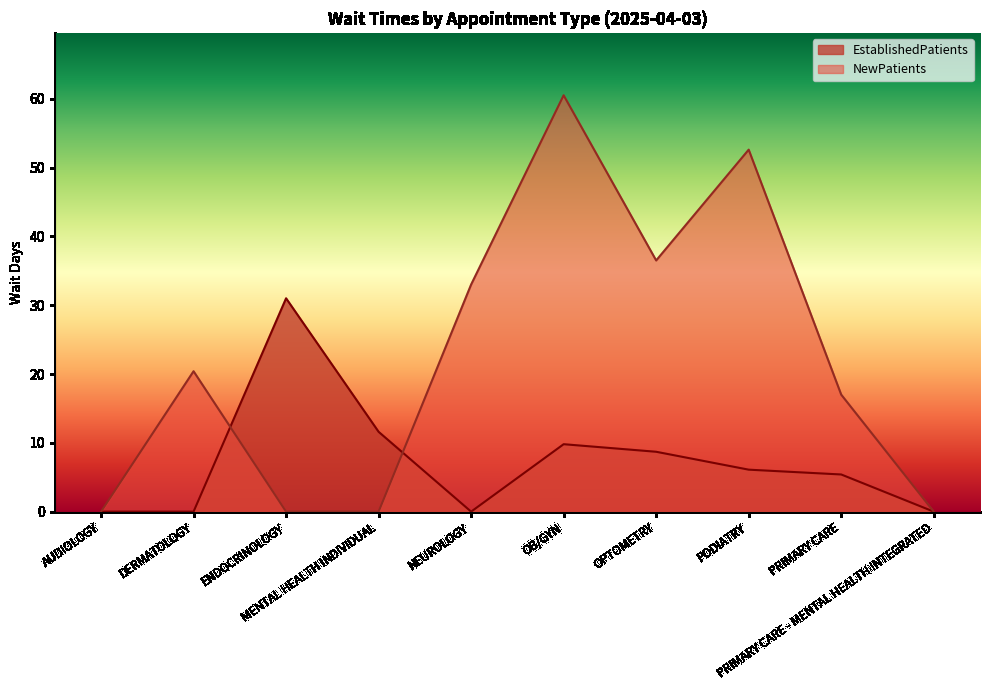

Reading right to left, what are all the values shown in this chart?

EstablishedPatients: PRIMARY CARE - MENTAL HEALTH INTEGRATED=0.0	PRIMARY CARE=5.4	PODIATRY=6.1	OPTOMETRY=8.7	OB/GYN=9.8	NEUROLOGY=0.0	MENTAL HEALTH INDIVIDUAL=11.6	ENDOCRINOLOGY=31.0	DERMATOLOGY=0.0	AUDIOLOGY=0.0
NewPatients: PRIMARY CARE - MENTAL HEALTH INTEGRATED=0.0	PRIMARY CARE=17.0	PODIATRY=52.6	OPTOMETRY=36.5	OB/GYN=60.5	NEUROLOGY=33.0	MENTAL HEALTH INDIVIDUAL=0.0	ENDOCRINOLOGY=0.0	DERMATOLOGY=20.4	AUDIOLOGY=0.0